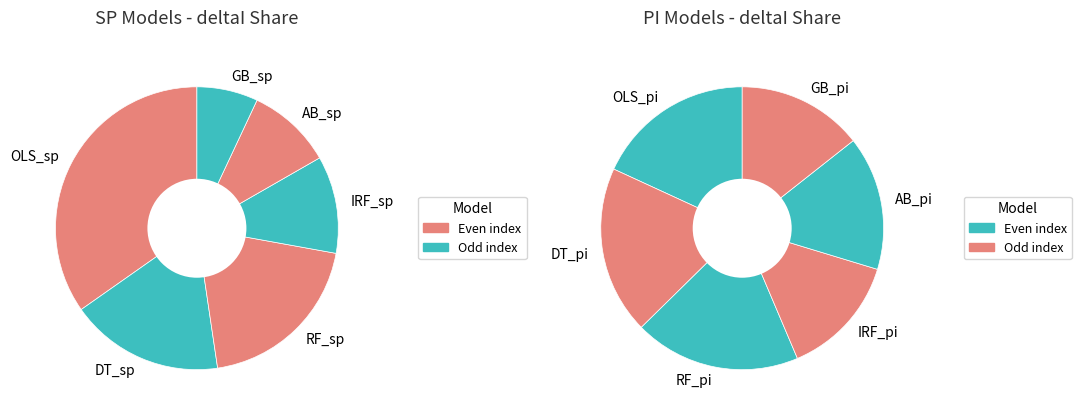

Count the number of slices in the pie.

12